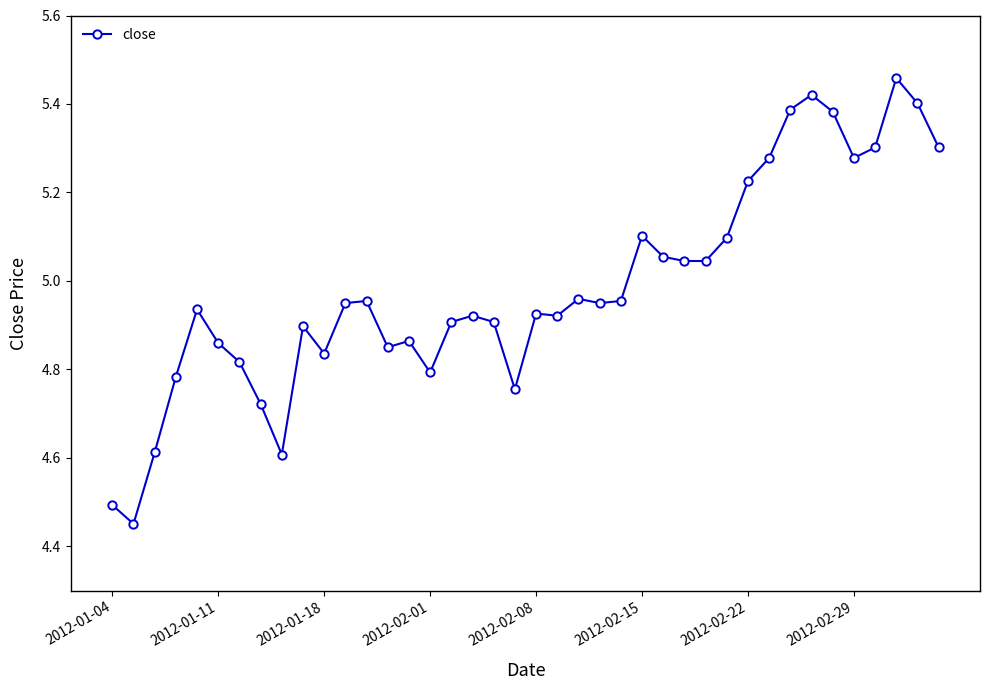

True or false: there are more than 0 points higher than both neighbors.

True